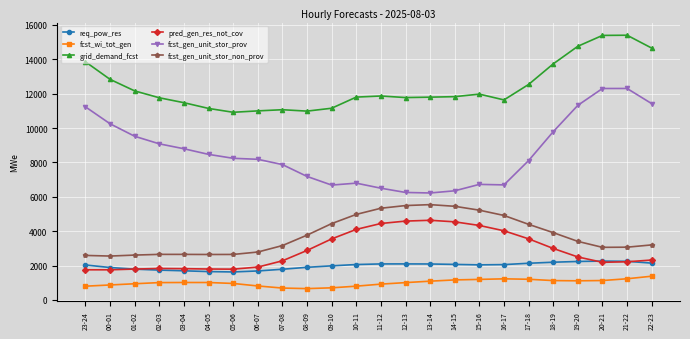

Is the value of fcst_gen_unit_stor_prov at 19-20 greater than the value of fcst_wi_tot_gen at 03-04?

Yes